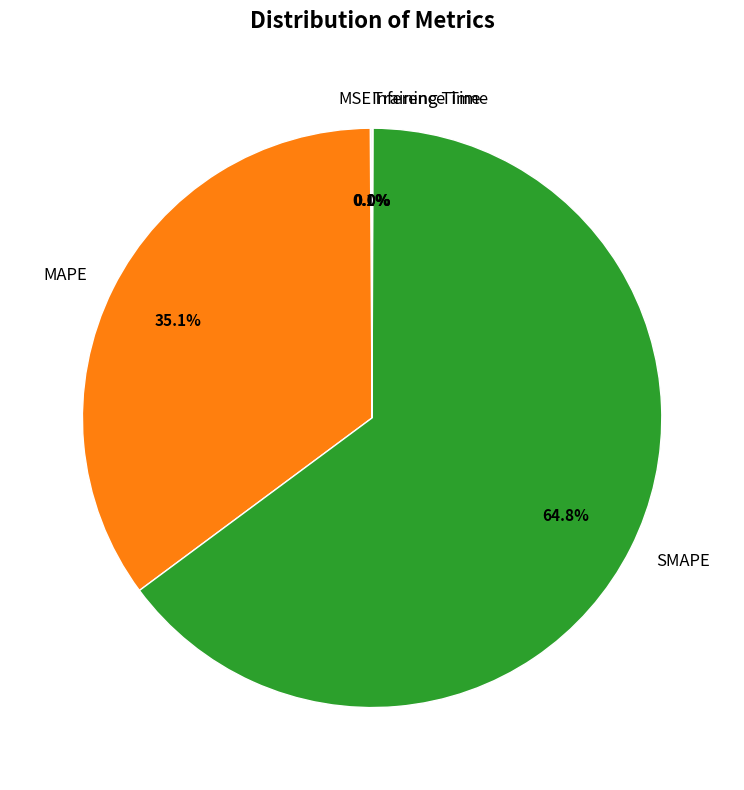

To the nearest percent, what is the difference between the largest and smallest slice percentages?

65%